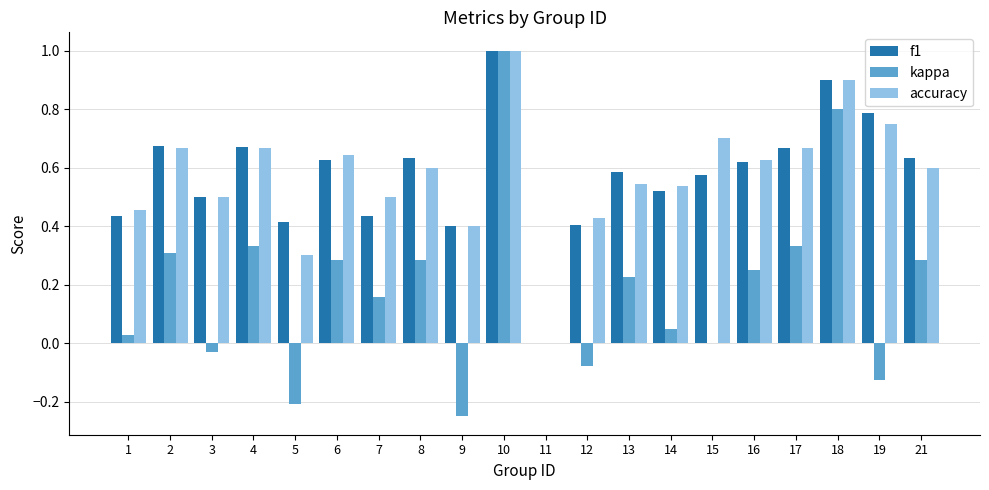

At which label does accuracy reach its peak?

10